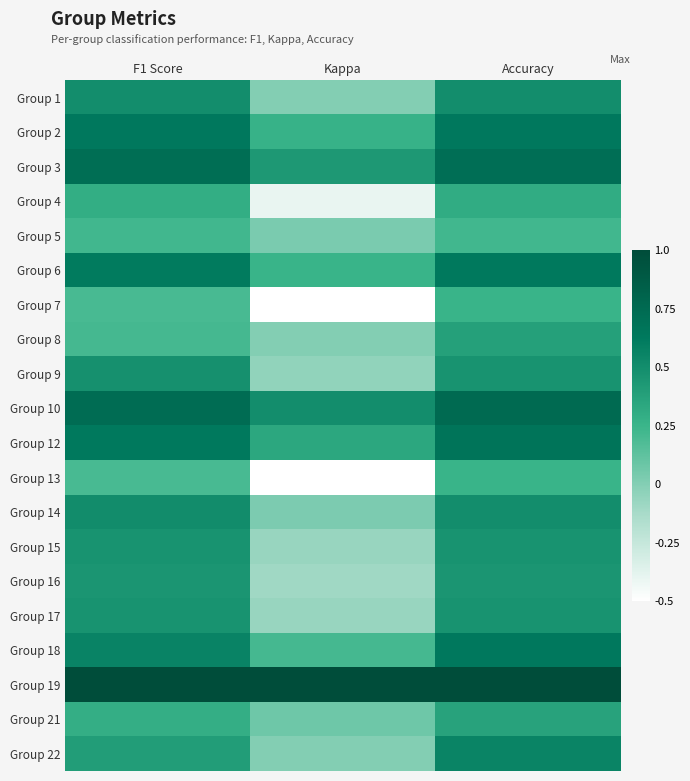

Between F1 Score and Kappa, which is larger?

F1 Score